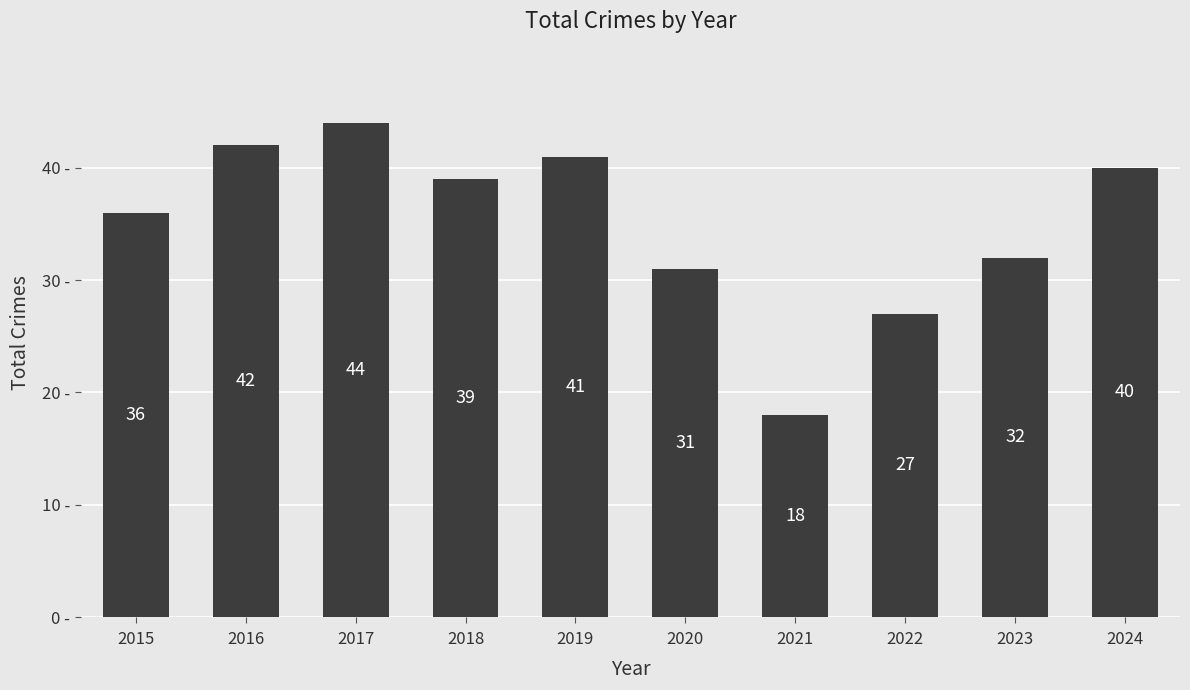

What is the difference between the maximum and second lowest values?

17